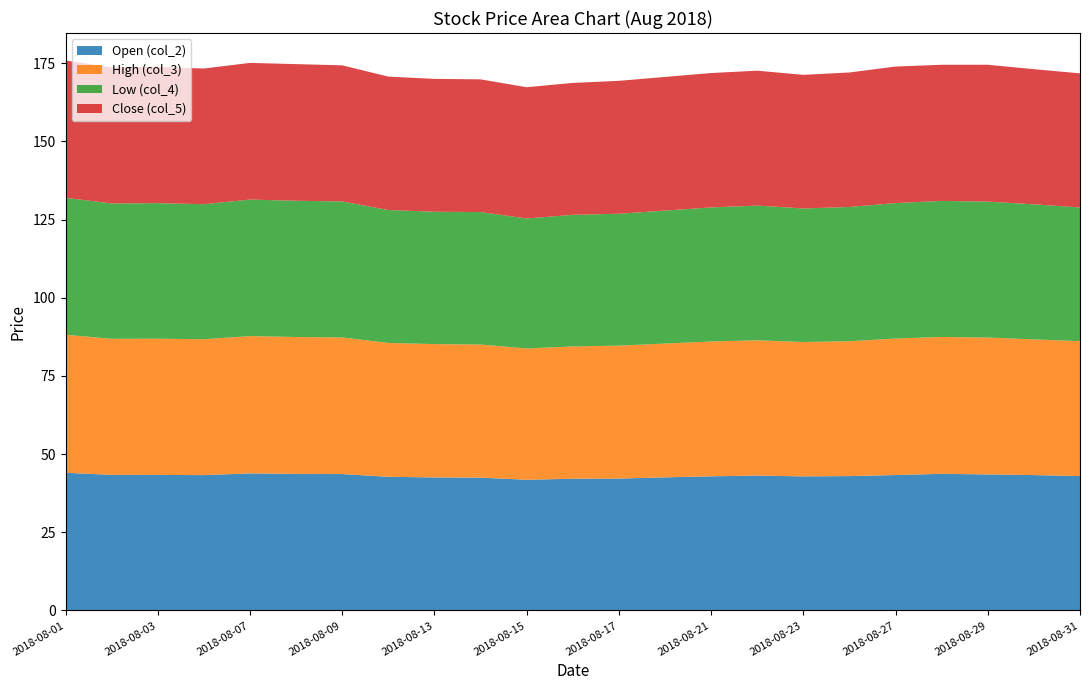

Reading left to right, list all the values displayed in this chart.

Open (col_2): 44.0	43.4	43.4	43.3	43.8	43.7	43.6	42.8	42.5	42.5	41.8	42.1	42.2	42.6	42.9	43.1	42.9	43.0	43.3	43.7	43.5	43.3	43.0
High (col_3): 44.1	43.5	43.6	43.5	43.9	43.8	43.7	42.8	42.6	42.6	42.0	42.3	42.5	42.8	43.1	43.3	43.0	43.1	43.7	43.8	43.8	43.4	43.1
Low (col_4): 43.8	43.3	43.4	43.2	43.6	43.6	43.5	42.5	42.3	42.4	41.6	42.1	42.2	42.5	42.9	43.1	42.7	42.9	43.3	43.5	43.5	43.2	42.8
Close (col_5): 43.9	43.5	43.6	43.4	43.7	43.7	43.5	42.7	42.5	42.4	42.0	42.2	42.5	42.7	43.0	43.1	42.7	43.0	43.7	43.5	43.8	43.2	42.9